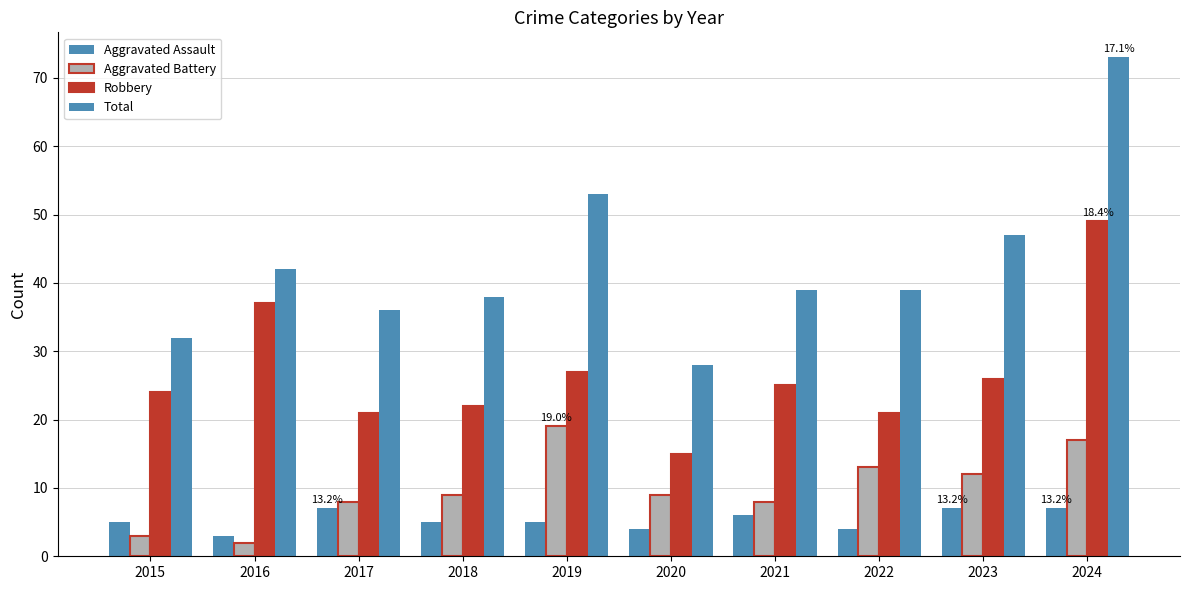

How many groups of bars are there?

10